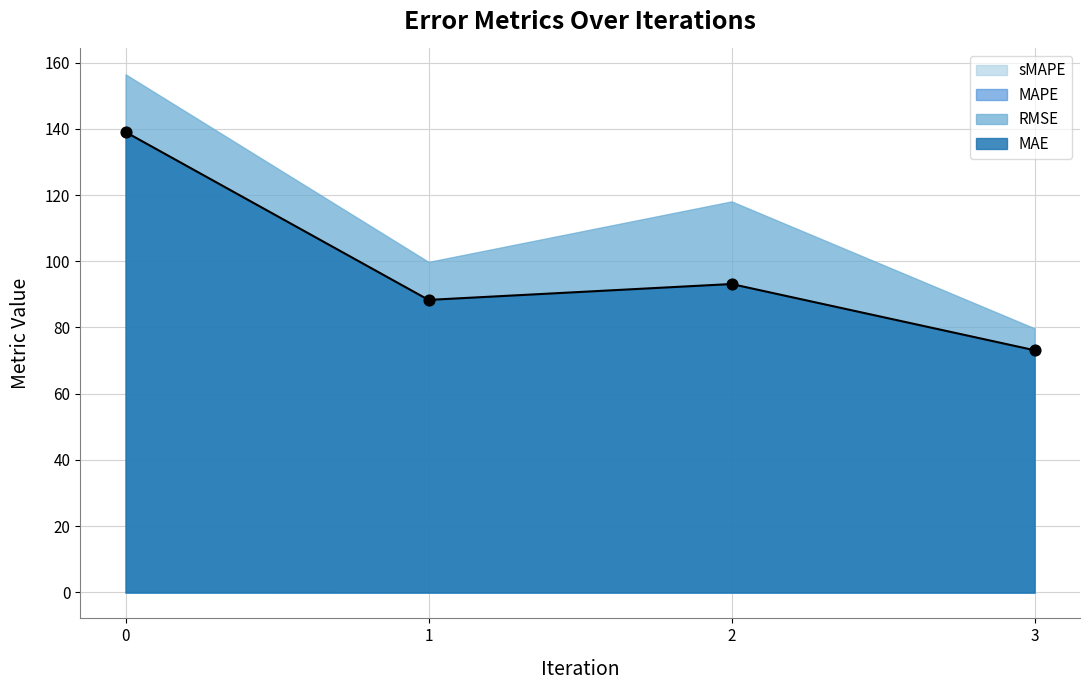

Which series has the widest spread of Y values?

MAE